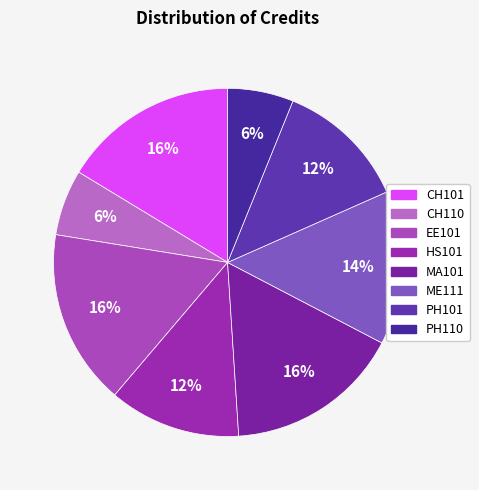

Which slice is the largest?

CH101